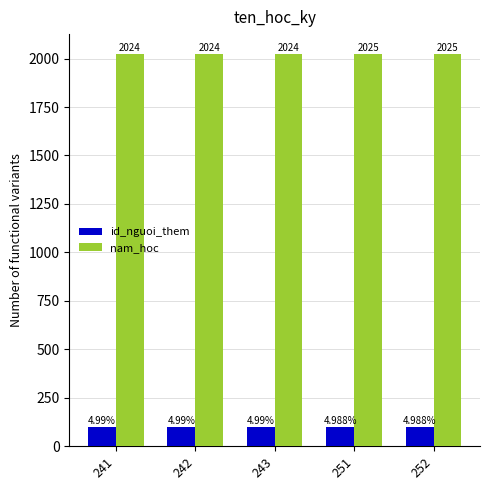

What is the total value across all series at 243?

2125